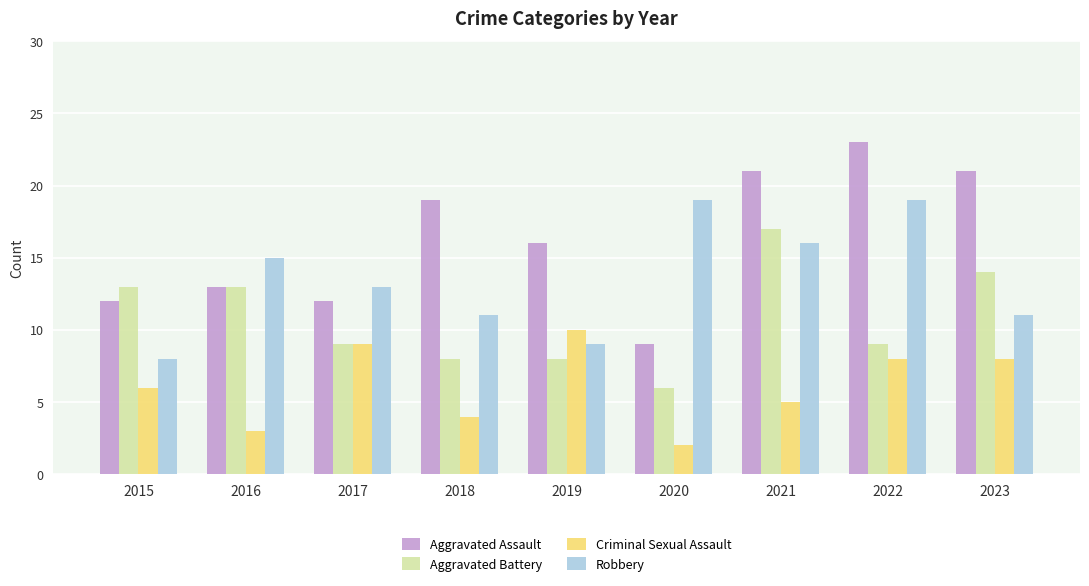

What is the difference between the maximum and minimum values in the Aggravated Battery series?

11